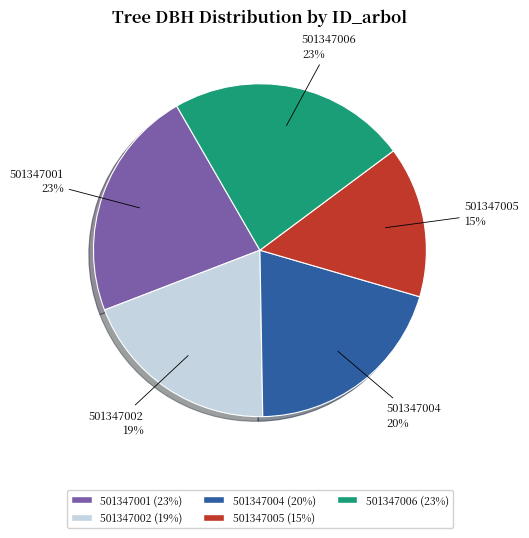

Which slice is the smallest?

501347005